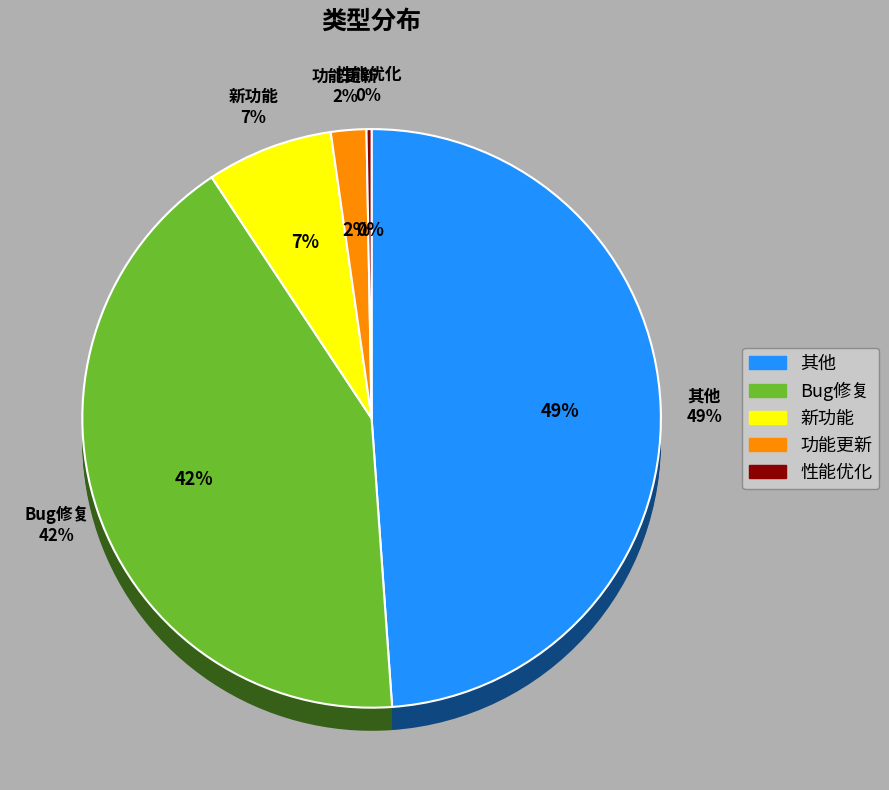

Combined, what portion of the pie is 其他 and 新功能?

55.9%